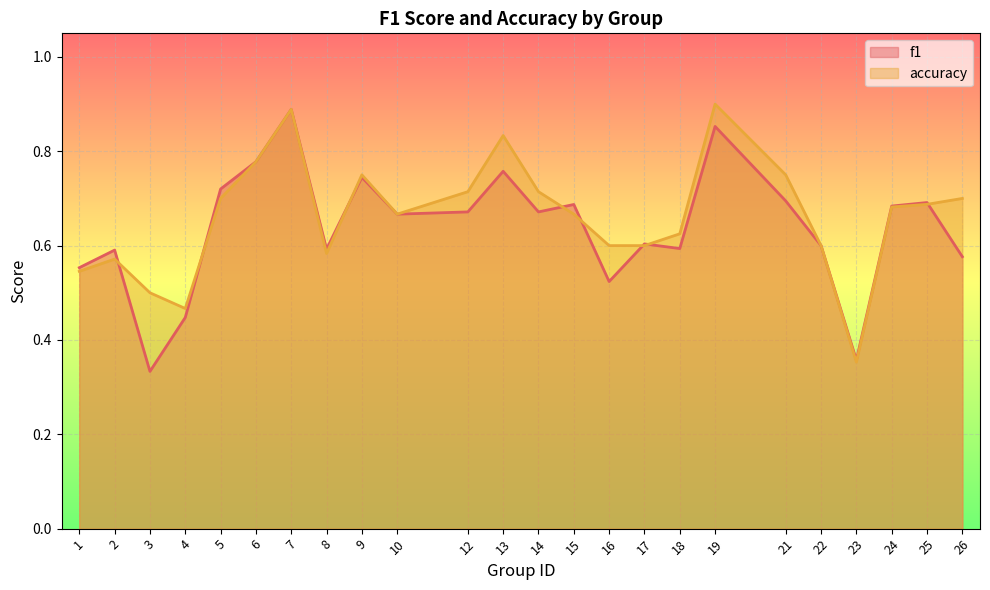

What is the sum of all accuracy values?

15.9